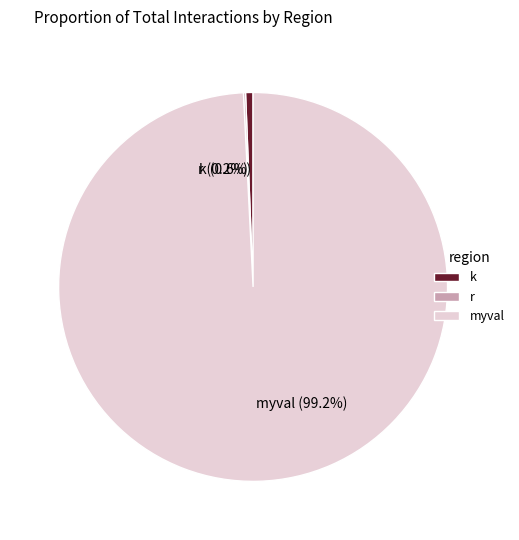

To the nearest percent, what is the average slice percentage?

33%